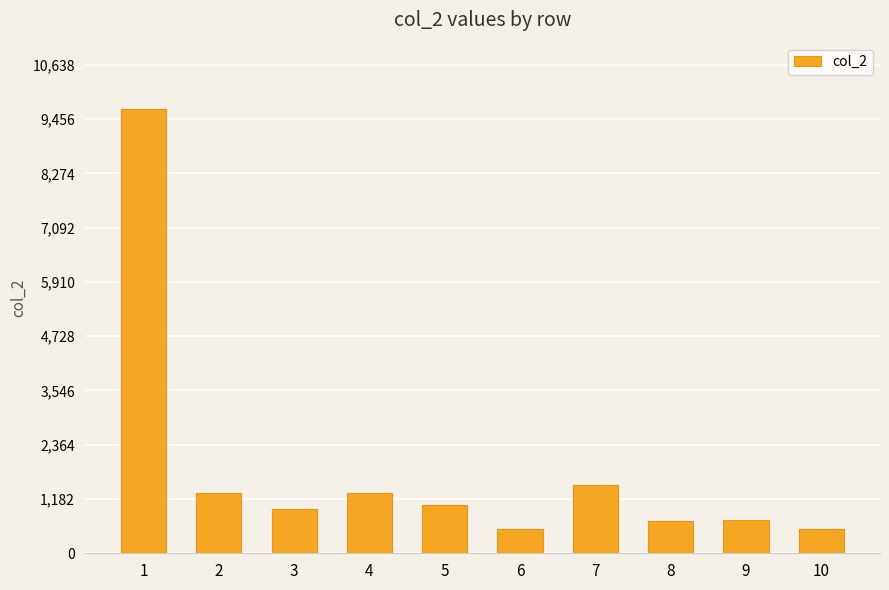

What is the value of the 9th bar from the left?

729.0